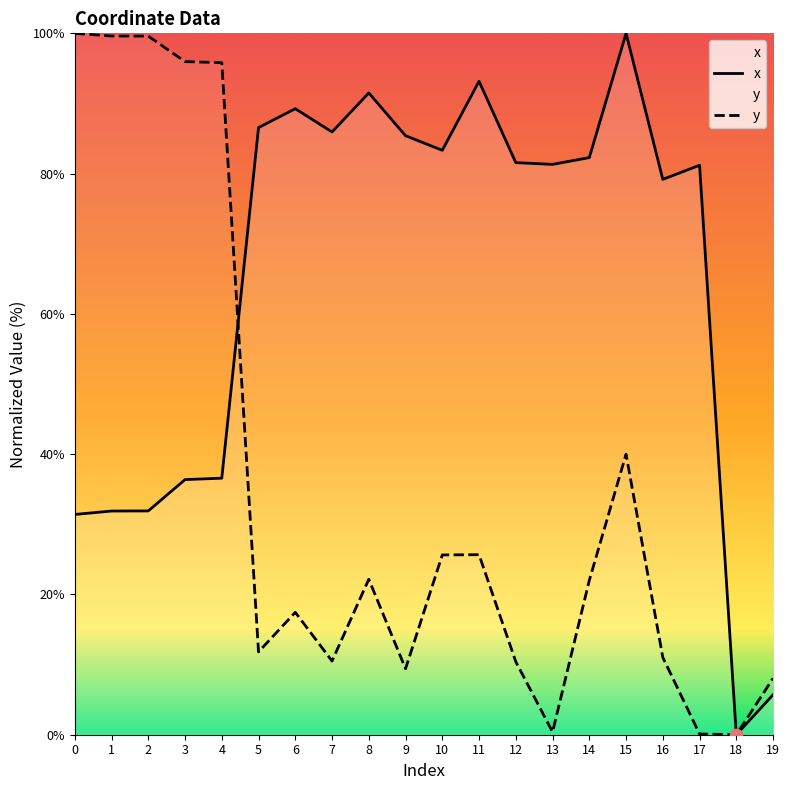

At which category is the sum across all series the highest?

15